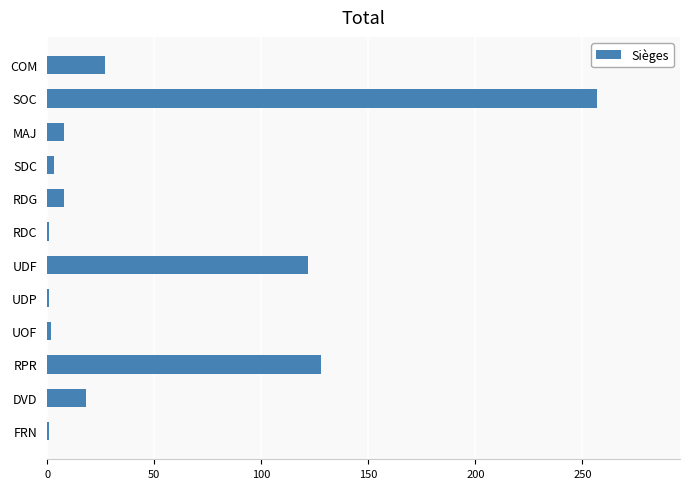

How many data points are less than 8?

5